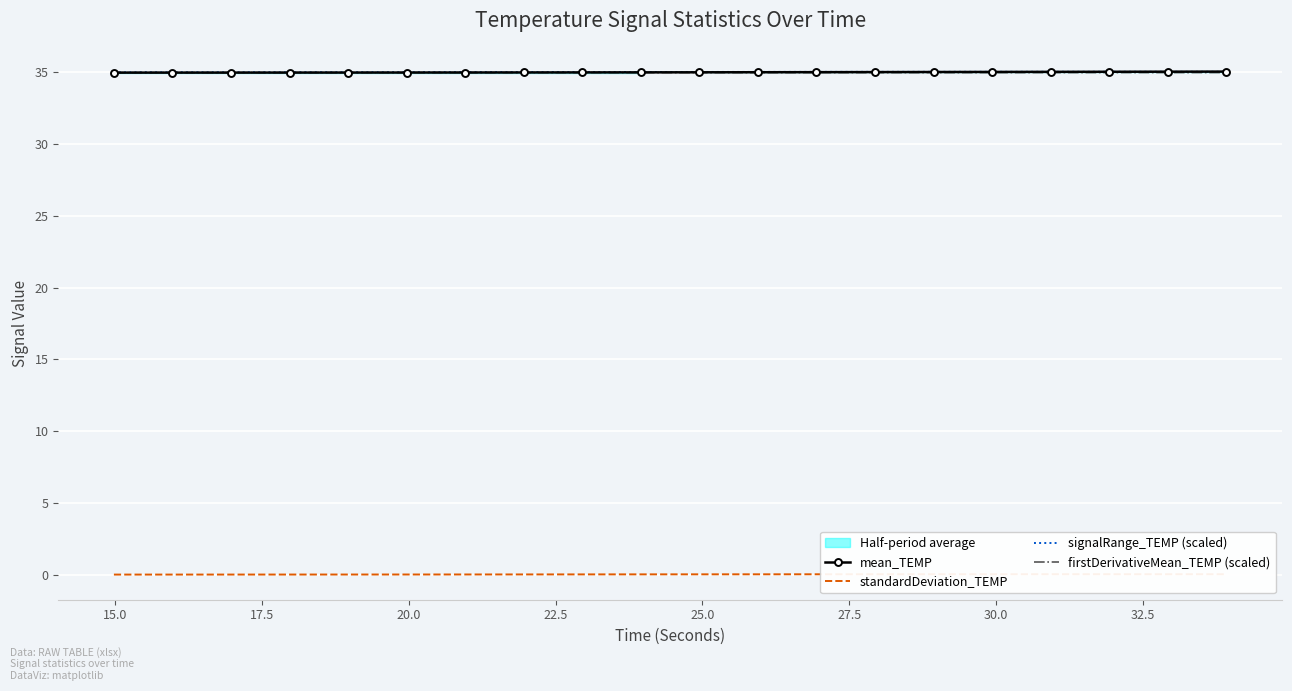

What is the average value of the firstDerivativeMean_TEMP (scaled) series?

35.0